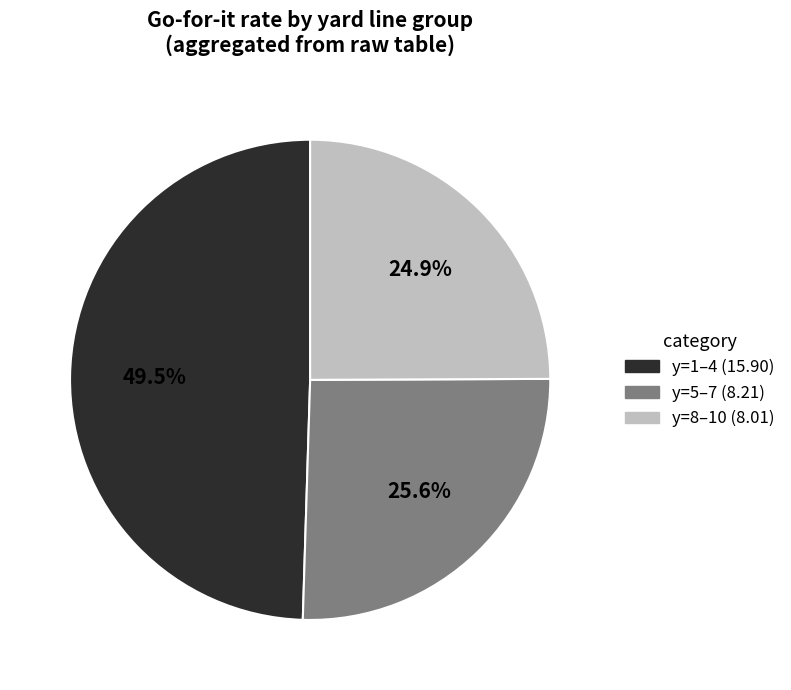

How many slices are in this pie chart?

3